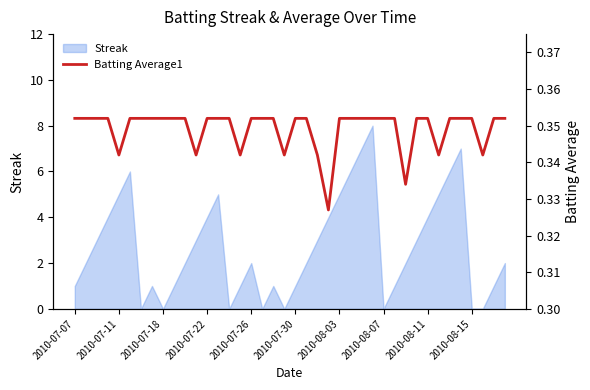

True or false: the data shows 0.4 at 13.

True